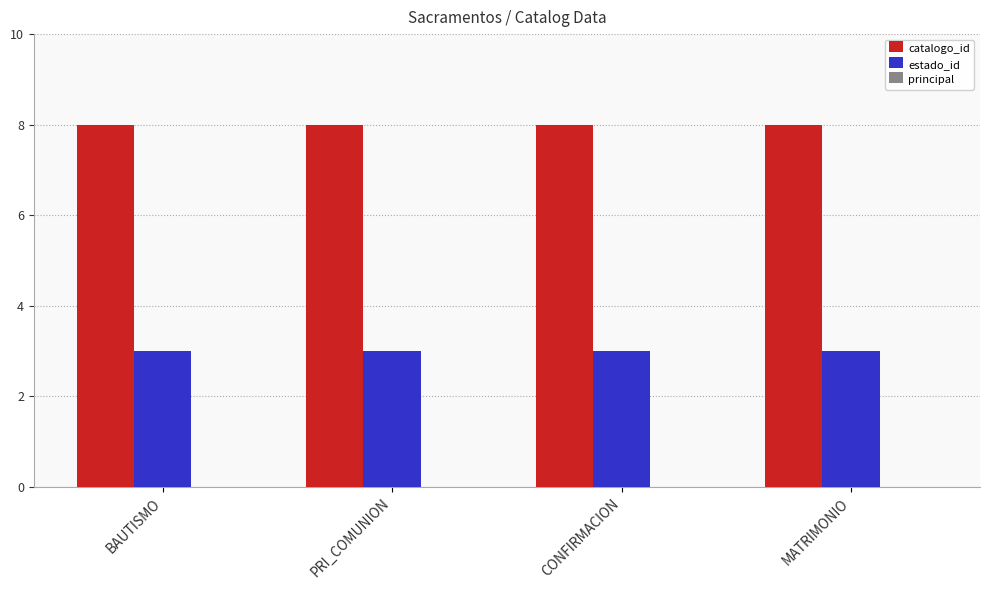

What is the value of the estado_id bar at the 1st from the left?

3